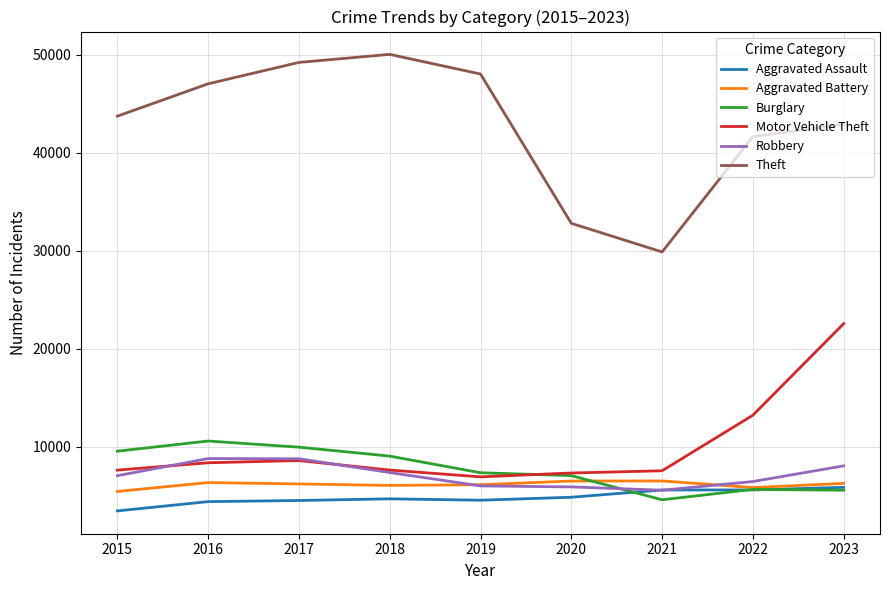

The Aggravated Battery series shows 8998 at 2022. True or false?

False